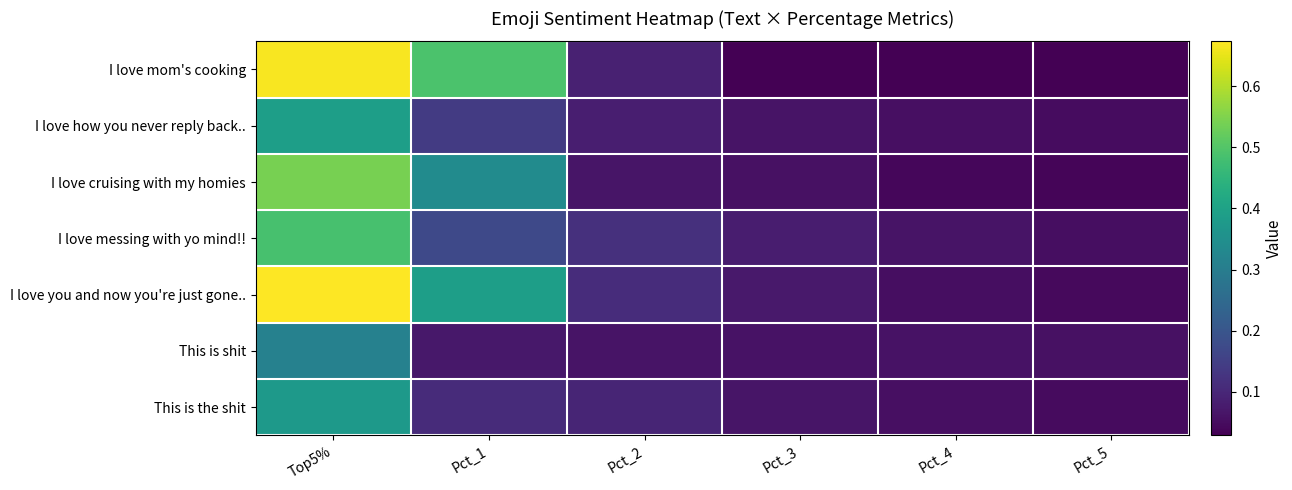

What is the total value across all series at Pct_4?

0.4